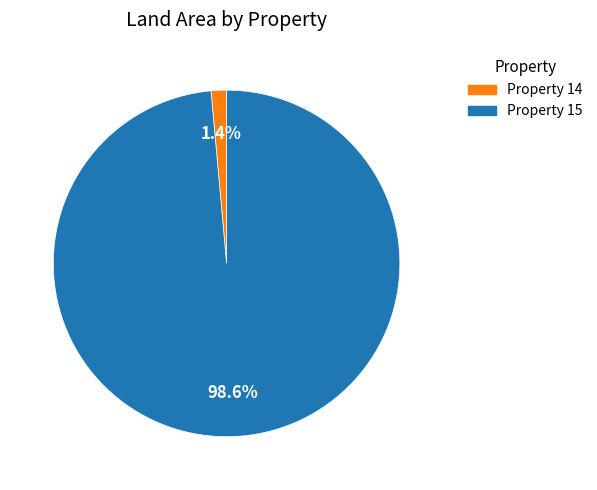

Is there a majority slice in this chart?

Yes